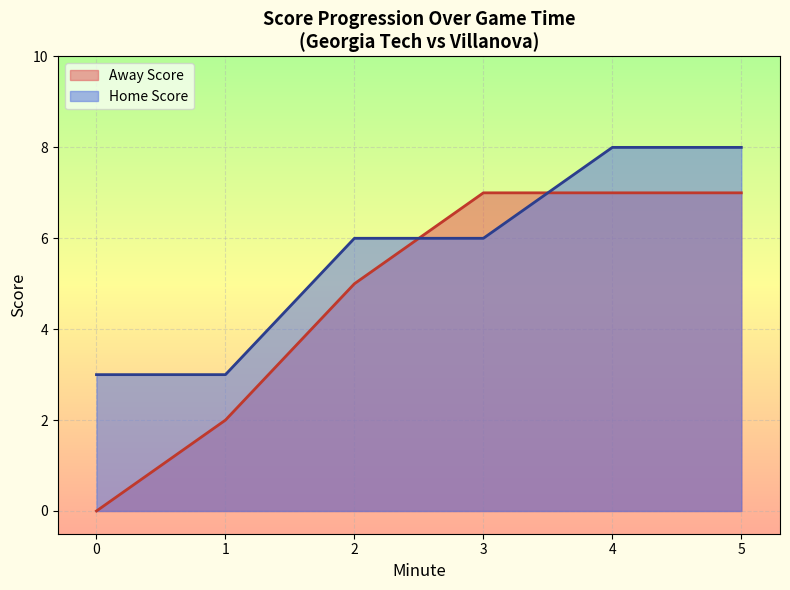

Where is Away Score nearest to the value 3?

1